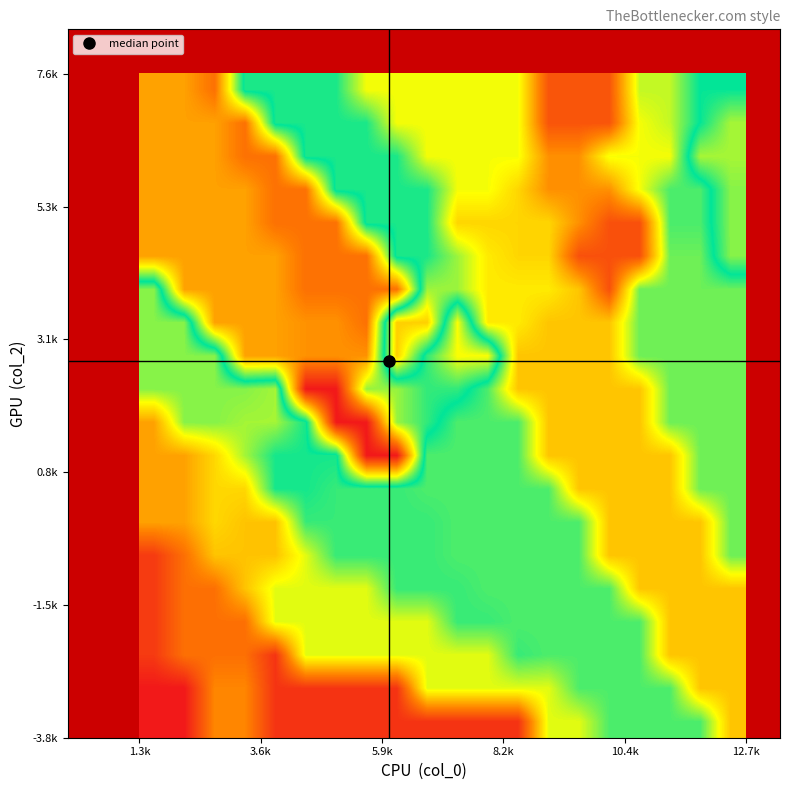

How many series are shown in this chart?

20